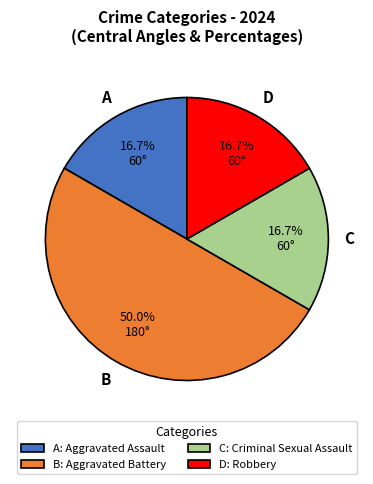

Is A: Aggravated Assault the majority of the pie?

No